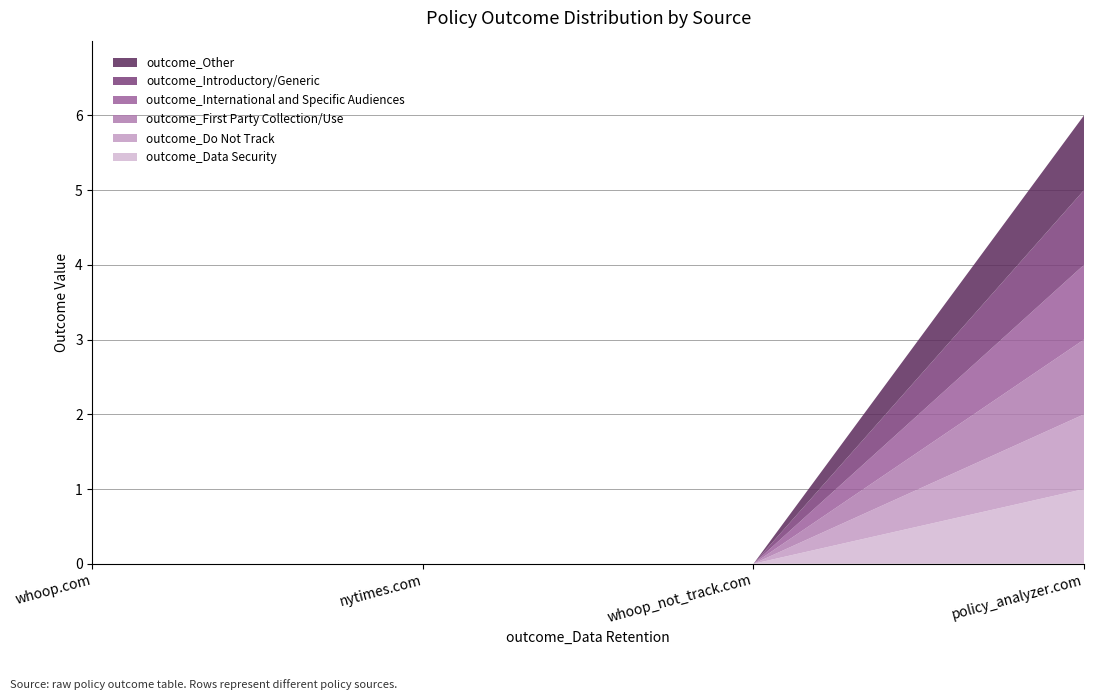

Reading left to right, transcribe all the data shown in this chart.

outcome_Data Security: whoop.com=0	nytimes.com=0	whoop_not_track.com=0	policy_analyzer.com=1
outcome_Do Not Track: whoop.com=0	nytimes.com=0	whoop_not_track.com=0	policy_analyzer.com=1
outcome_First Party Collection/Use: whoop.com=0	nytimes.com=0	whoop_not_track.com=0	policy_analyzer.com=1
outcome_International and Specific Audiences: whoop.com=0	nytimes.com=0	whoop_not_track.com=0	policy_analyzer.com=1
outcome_Introductory/Generic: whoop.com=0	nytimes.com=0	whoop_not_track.com=0	policy_analyzer.com=1
outcome_Other: whoop.com=0	nytimes.com=0	whoop_not_track.com=0	policy_analyzer.com=1